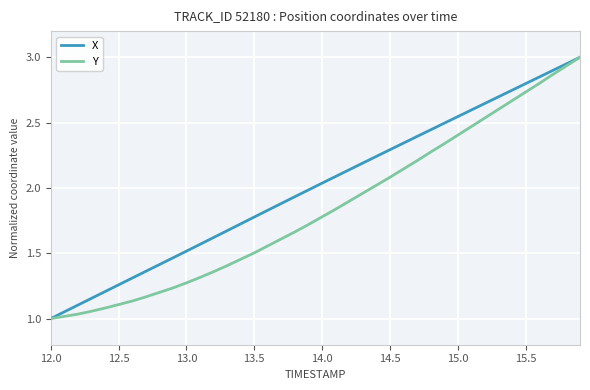

True or false: X and Y cross at least once.

False